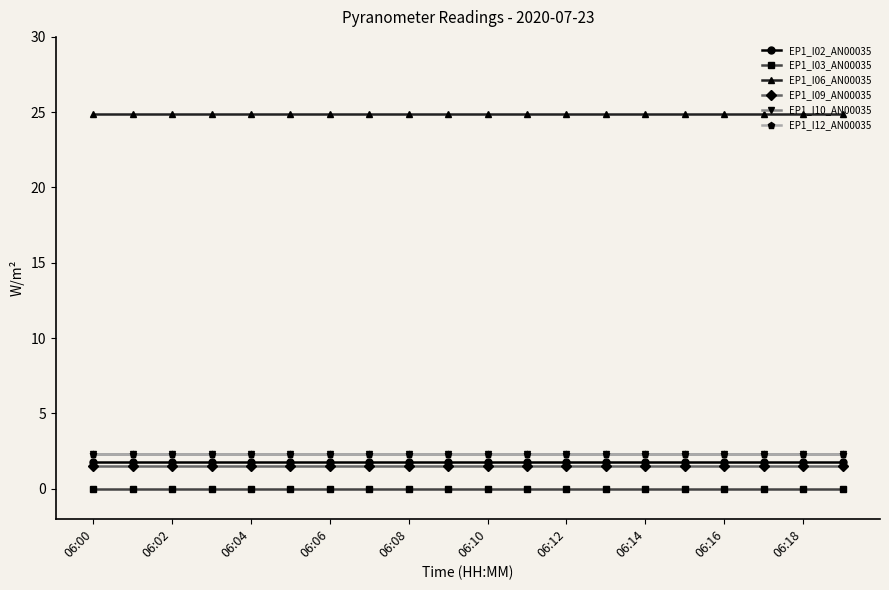

True or false: EP1_I09_AN00035 and EP1_I12_AN00035 cross at least once.

False